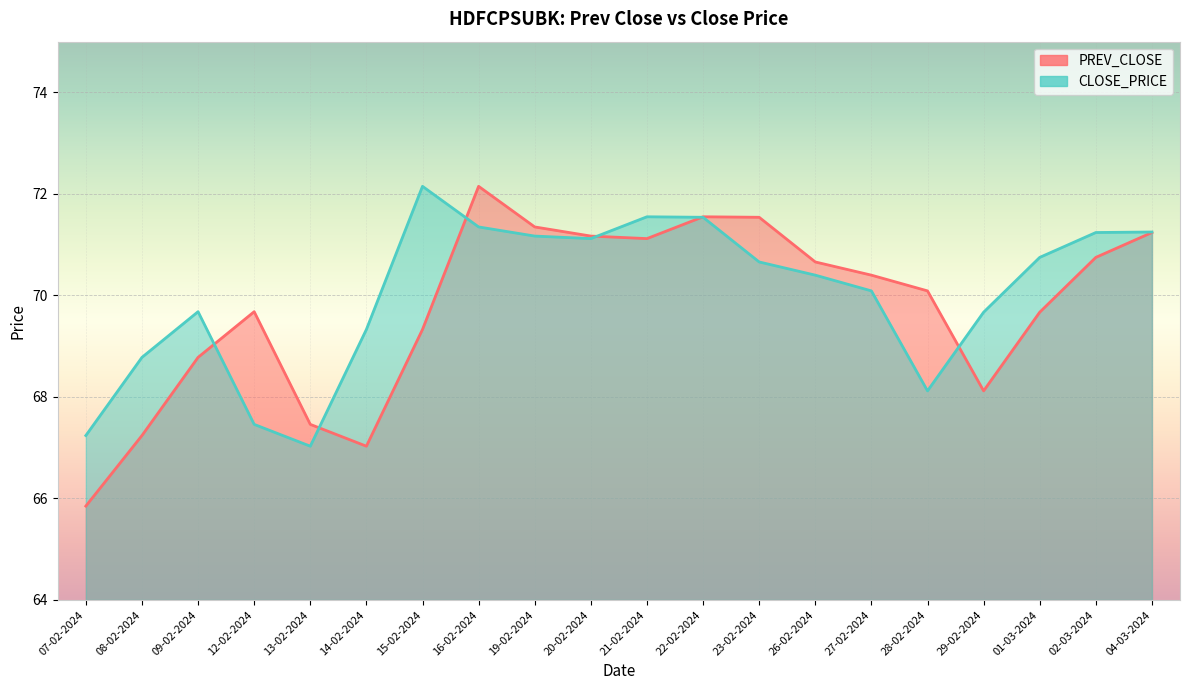

After their last crossing, which series has the higher values: PREV_CLOSE or CLOSE_PRICE?

CLOSE_PRICE